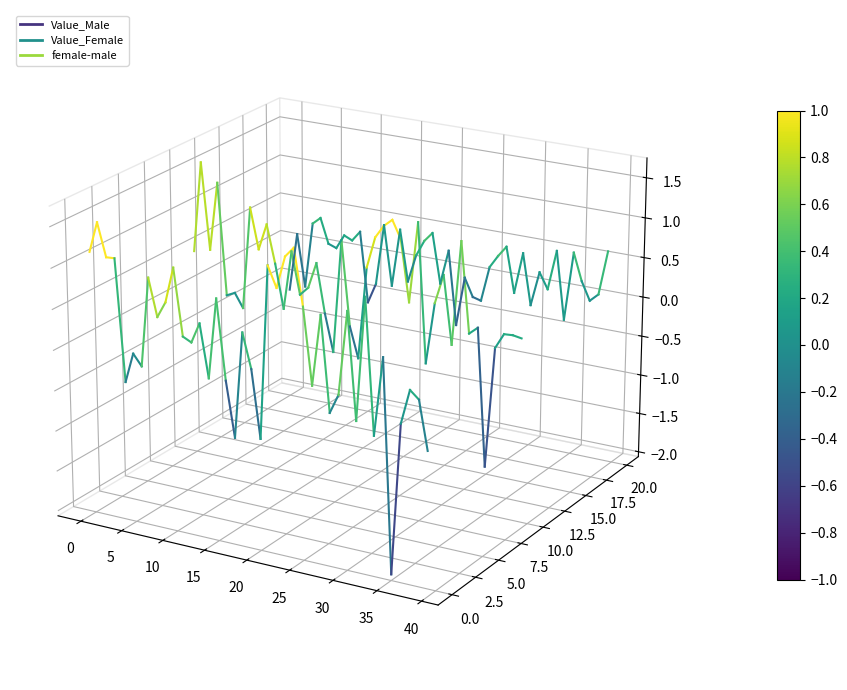

What are all the series names shown in the legend?

Value_Male, Value_Female, female-male